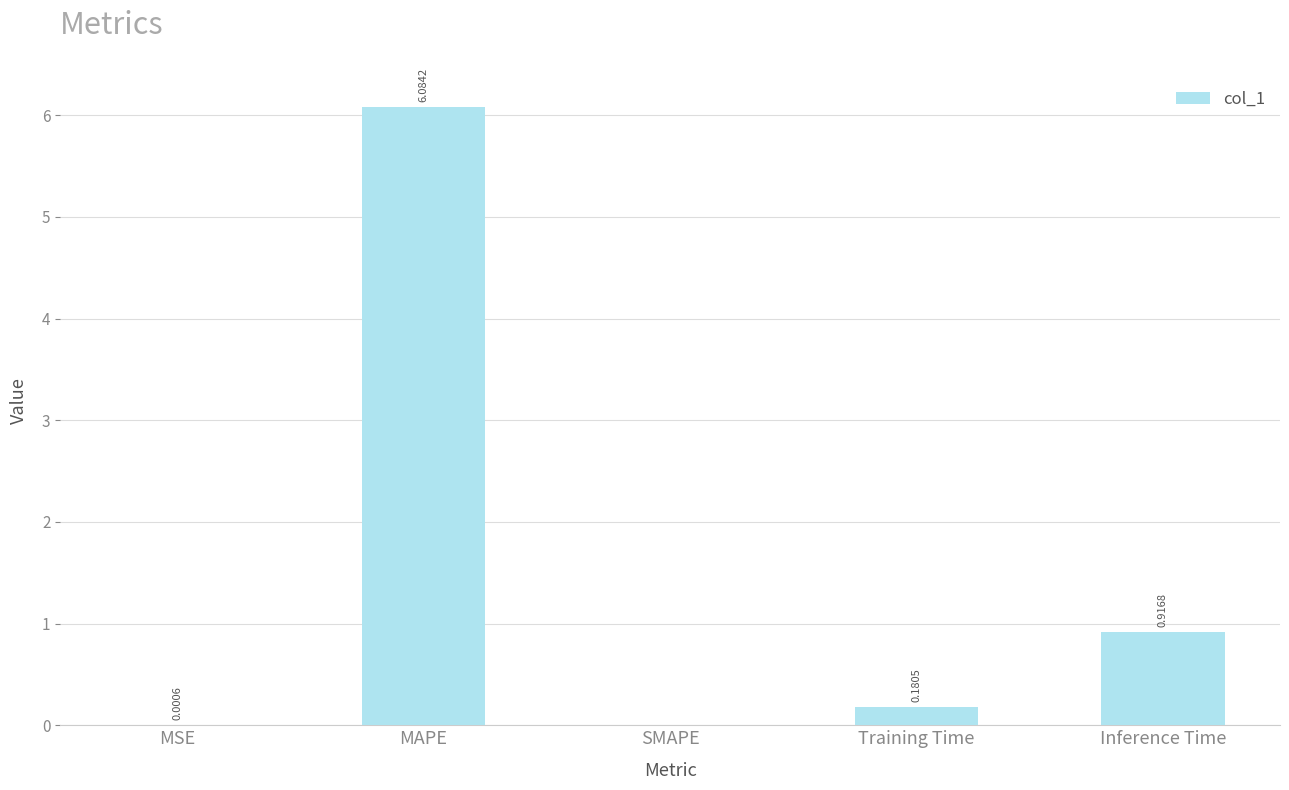

What is the sum of all values?

7.2